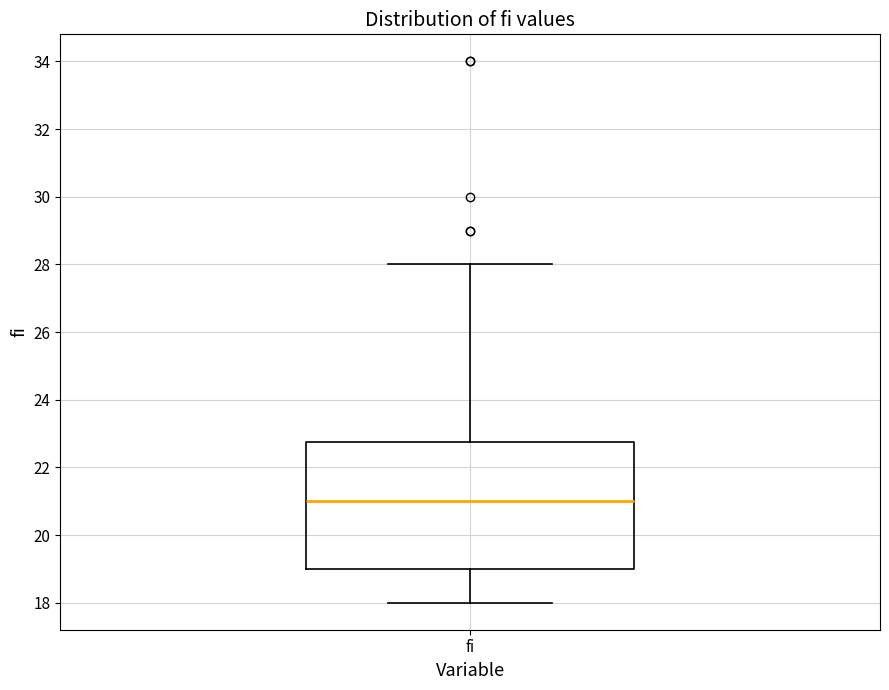

Read this box plot against the y-axis: the position of the median line, the range covered by the box, and the ends of both whiskers. The values are not printed on the chart, so give them approximately, as read against the axis.

median 21.0, box 19.0 to 22.8, whiskers 18.0 to 28.0